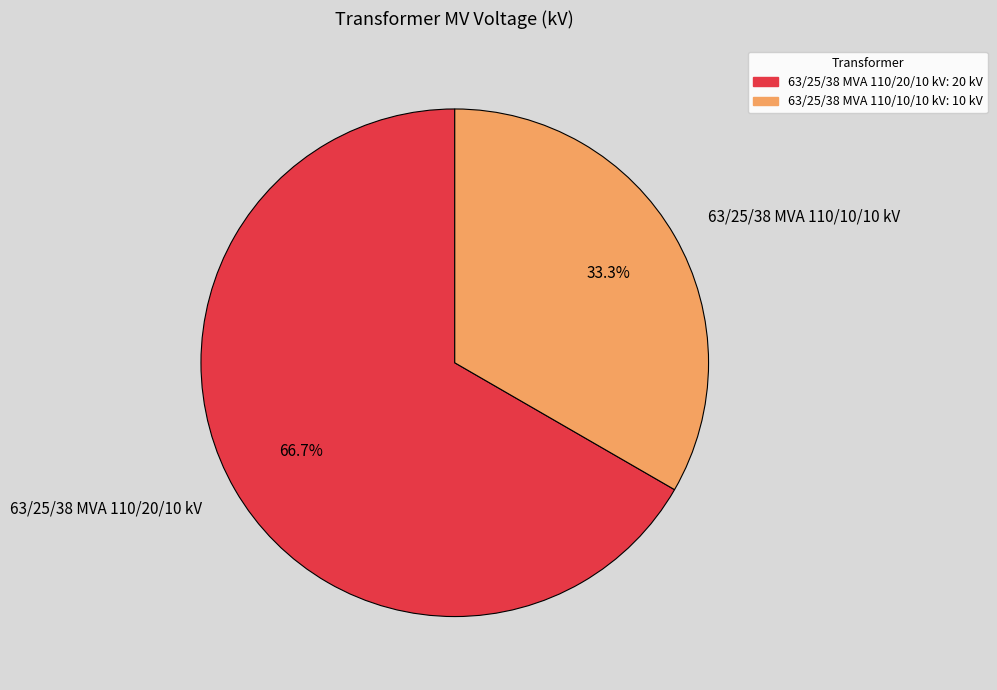

Approximately how many times larger is the value at 63/25/38 MVA 110/10/10 kV compared to 63/25/38 MVA 110/20/10 kV?

0.5